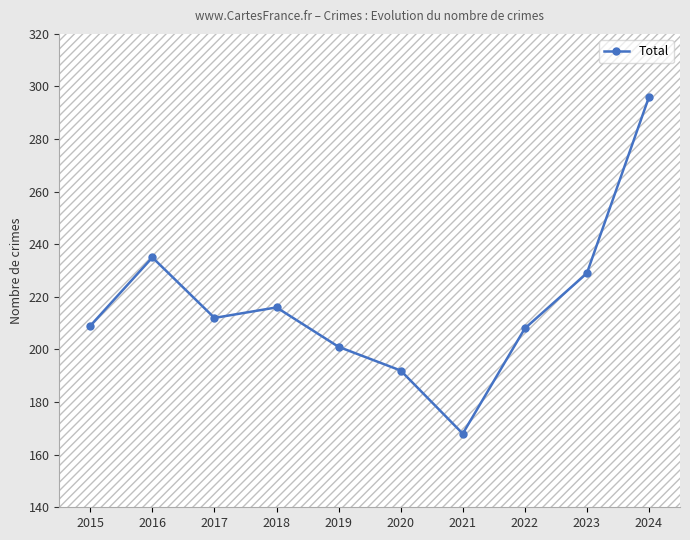

How many values are below 212?

5